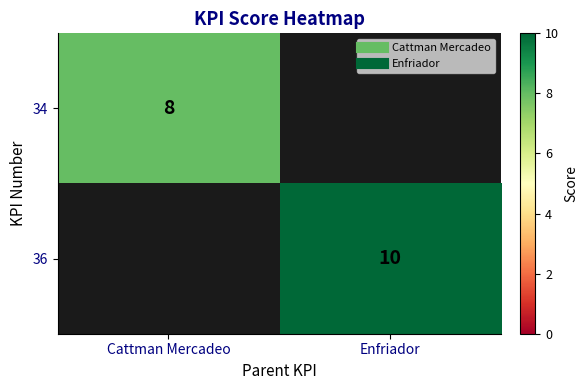

At how many categories does at least one series exceed 9?

1